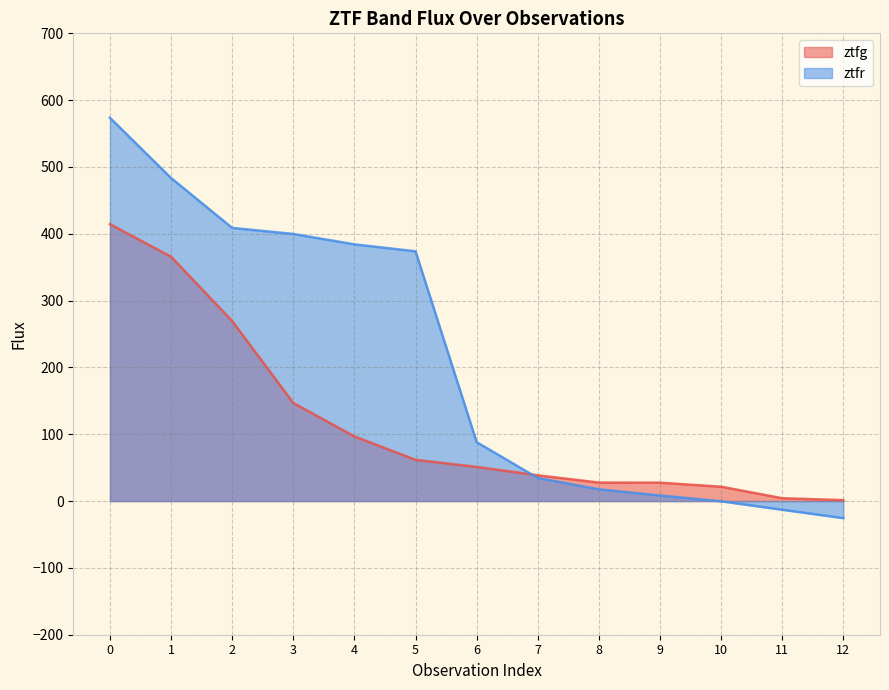

What is the sum of the ztfr values at 9 and 4?

392.6